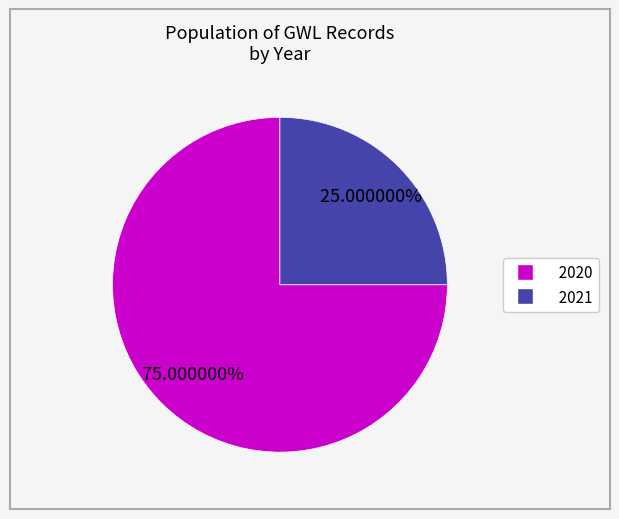

To the nearest percent, what is the difference between the 2020 and 2021 slice percentages?

50%